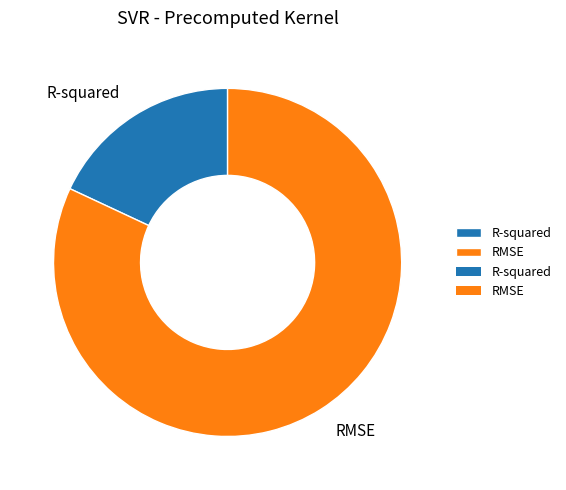

Is there a majority slice in this chart?

Yes